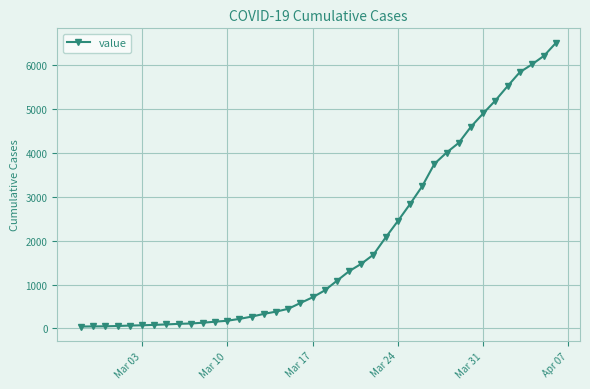

What is the sum of all values?

77929